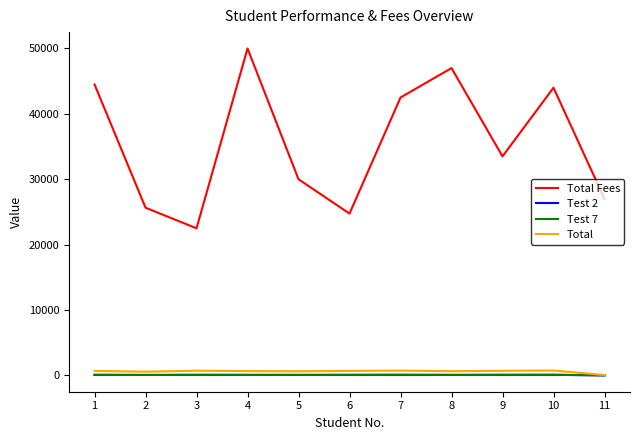

How many interior local peaks does the Total Fees series have?

3